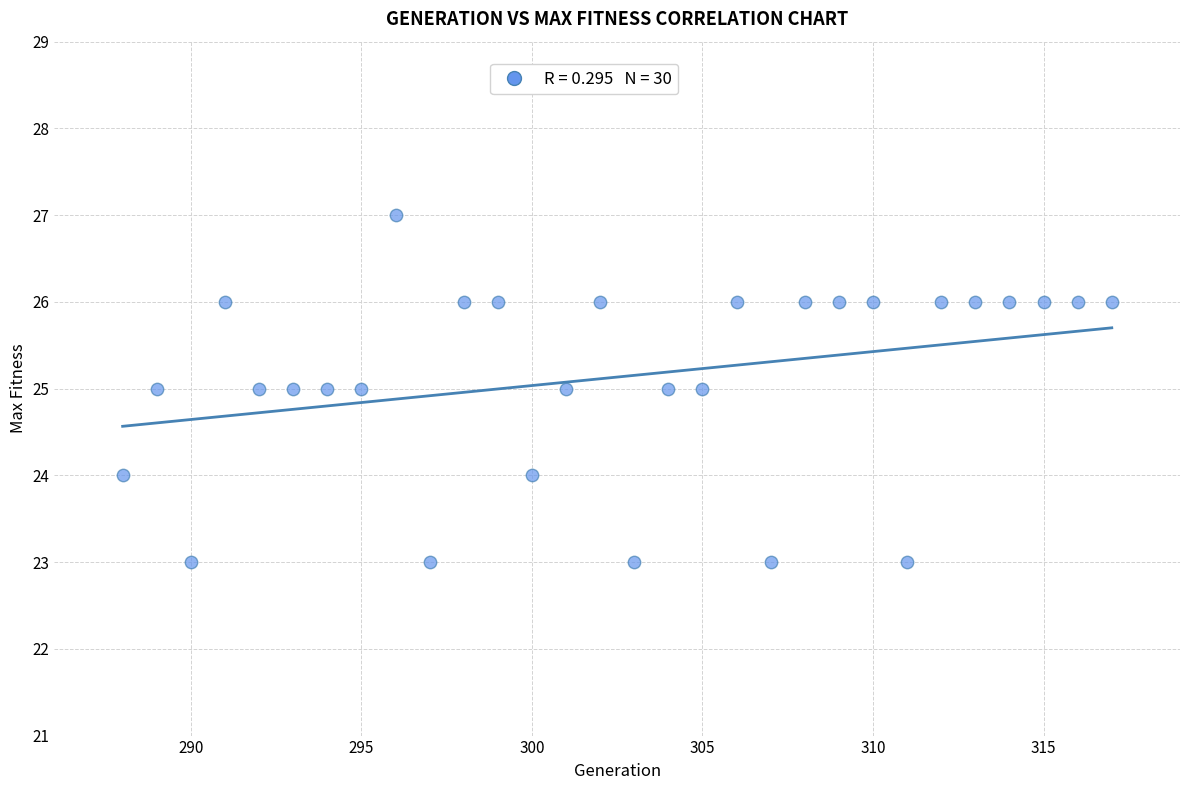

What is the range of Y values (max minus min)?

4